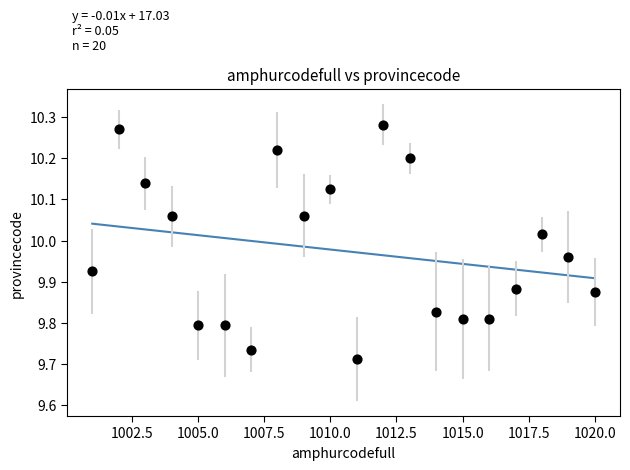

What is the range of Y values (max minus min)?

0.6